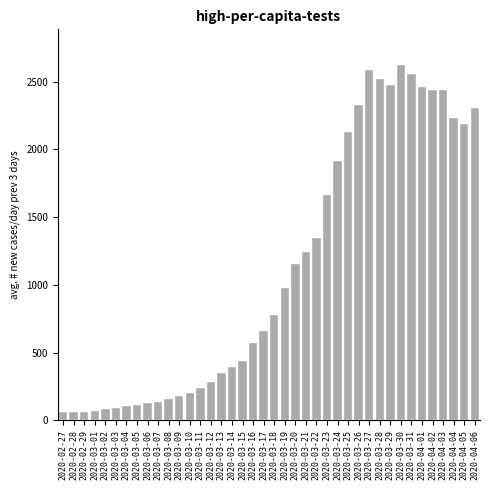

What is the greatest value displayed?

2625